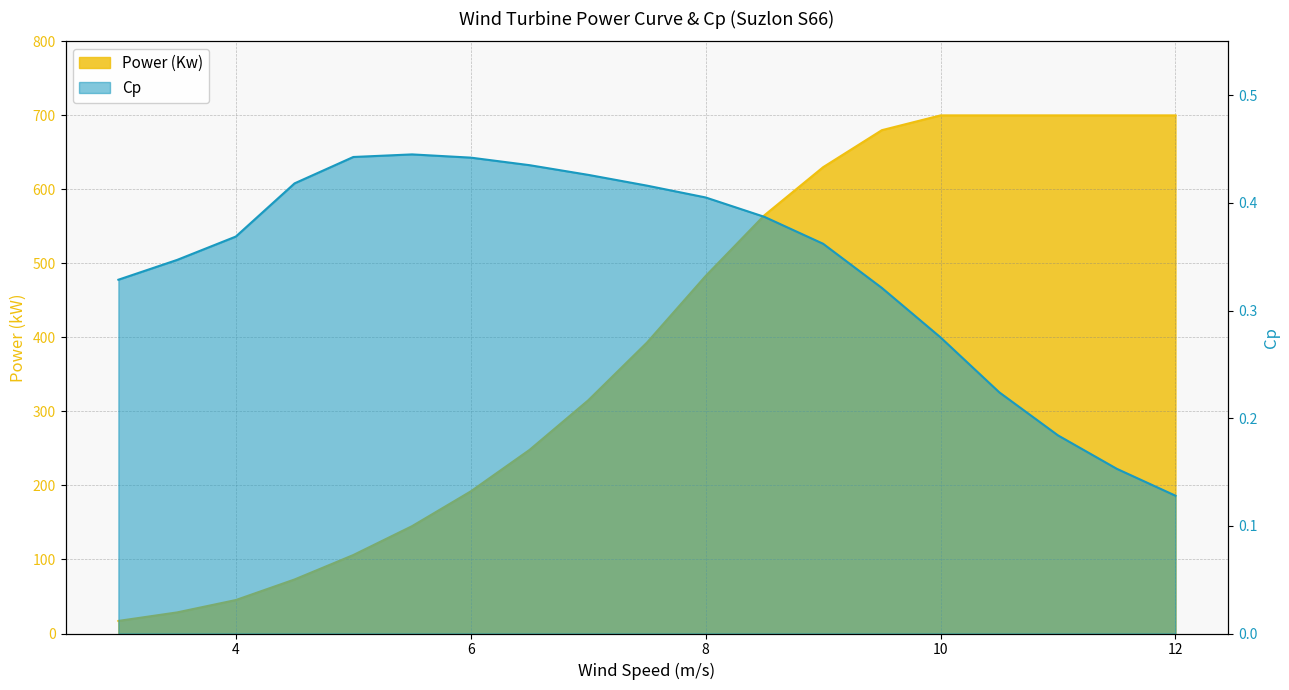

What is the average value of the Cp series?

0.3